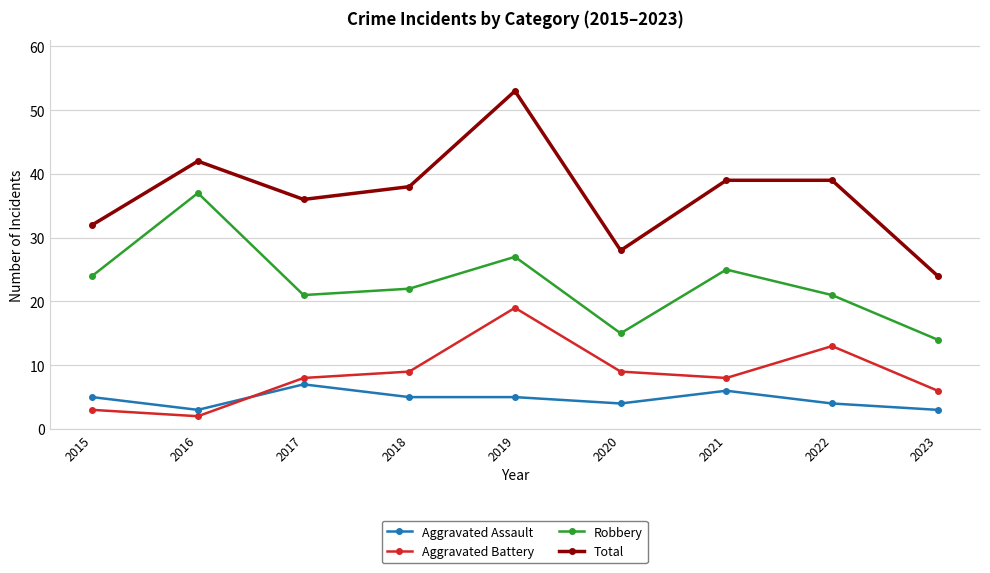

Which series ends up on top after the final intersection of Aggravated Battery and Aggravated Assault?

Aggravated Battery